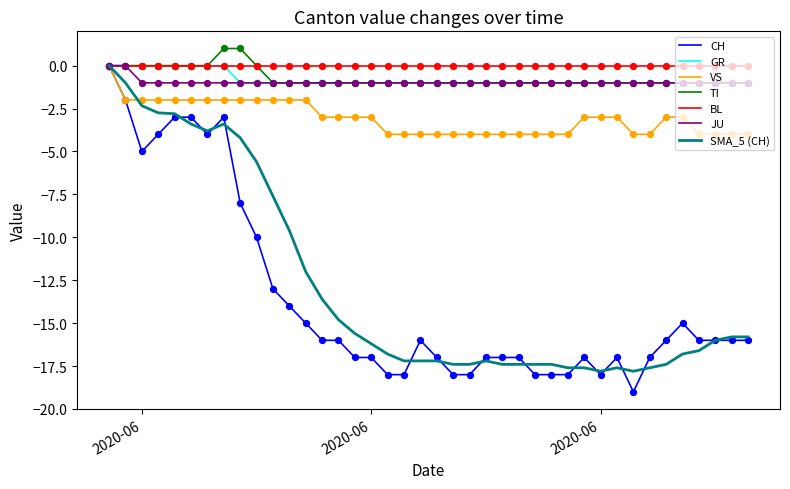

Which series has the largest total across all categories?

BL